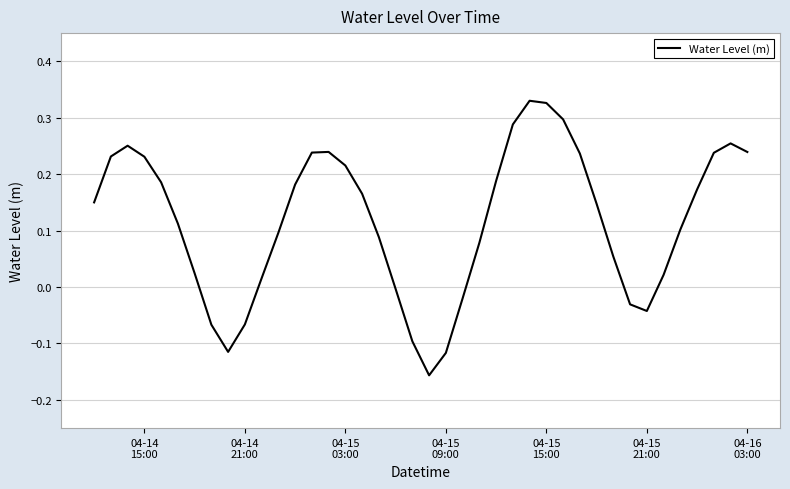

What is the difference between the maximum and minimum values?

0.5